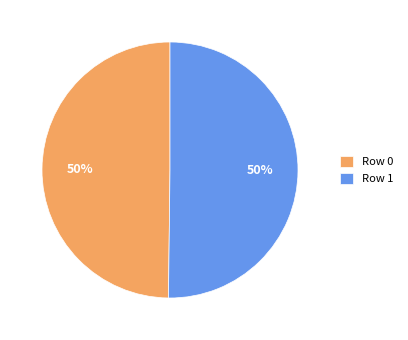

To the nearest percent, what is the average slice percentage?

50%